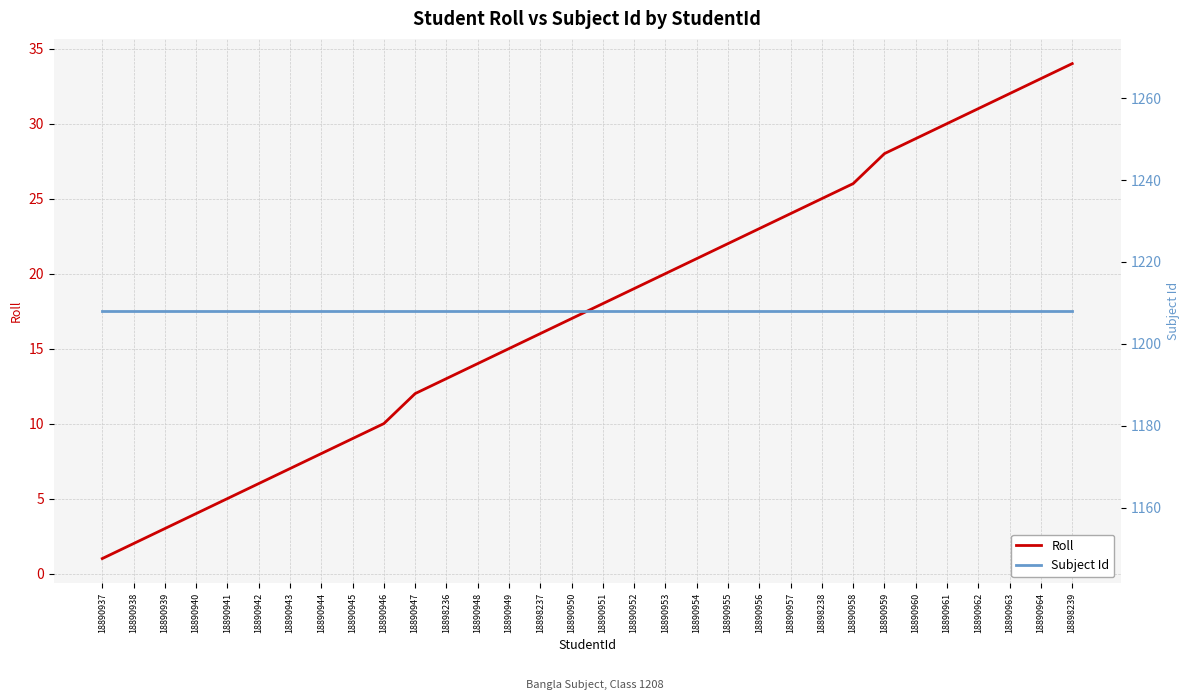

Between 18890938 and 18890952, which series saw the biggest shift?

Roll